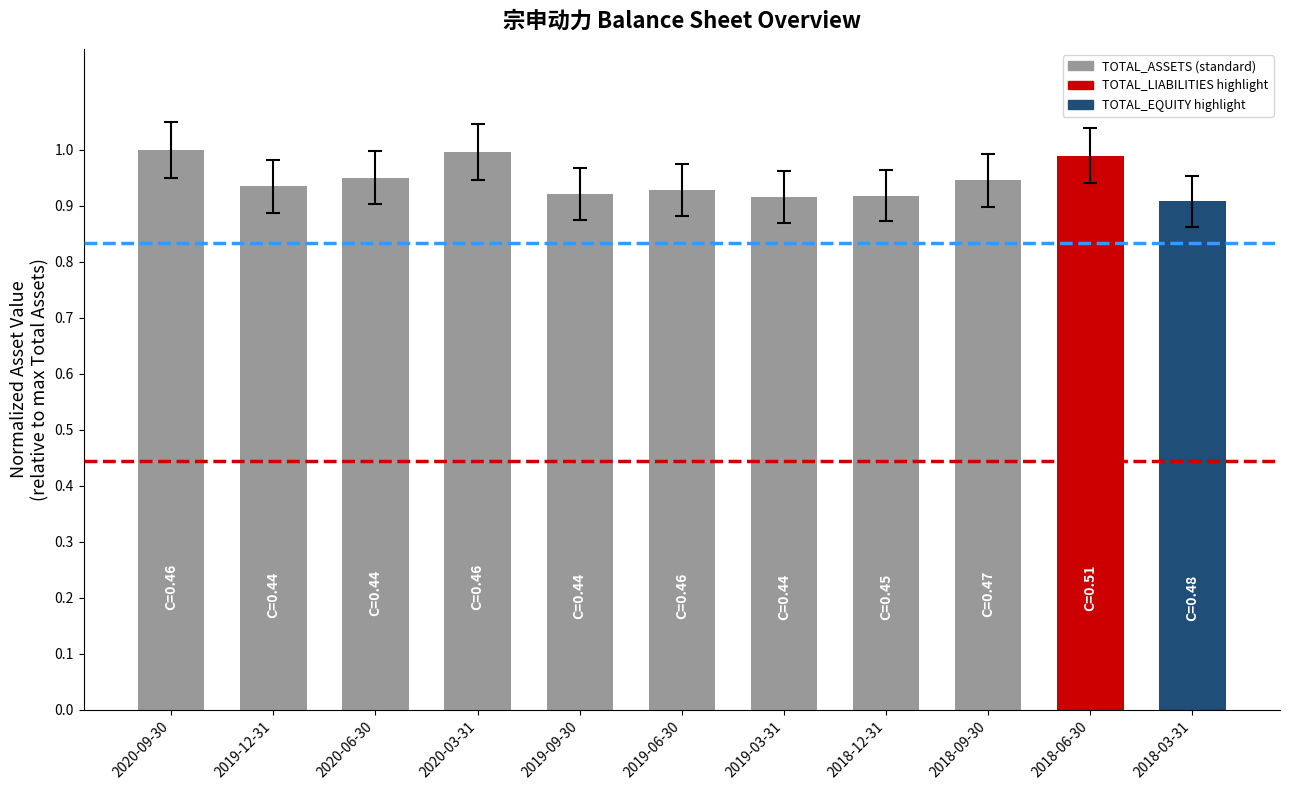

Are the bars horizontal?

No